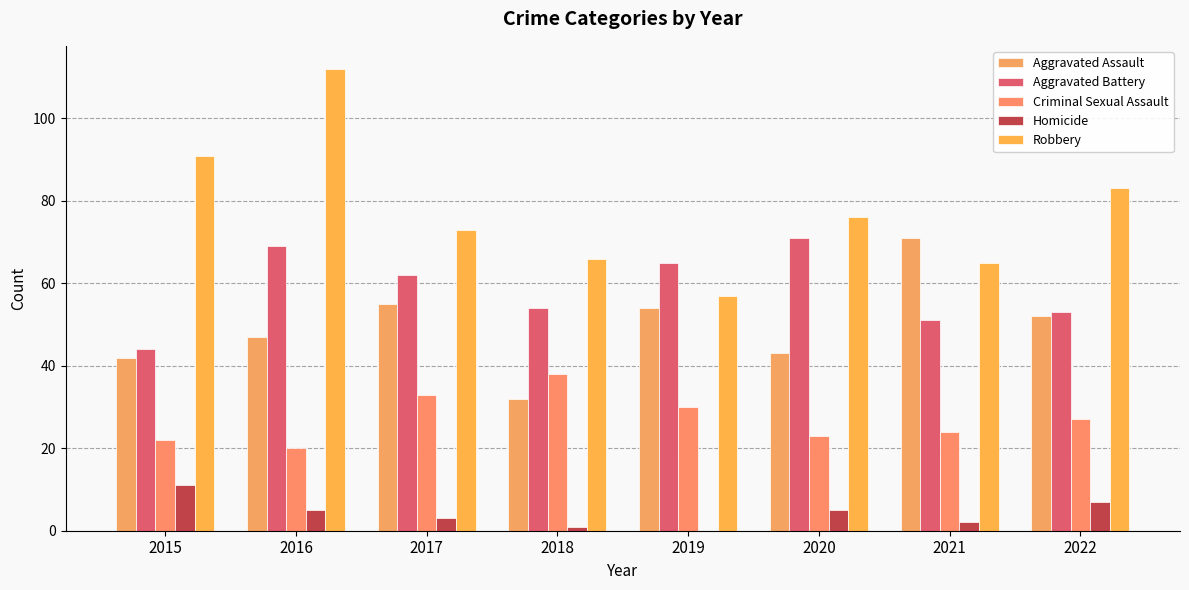

How many groups of bars are there?

8